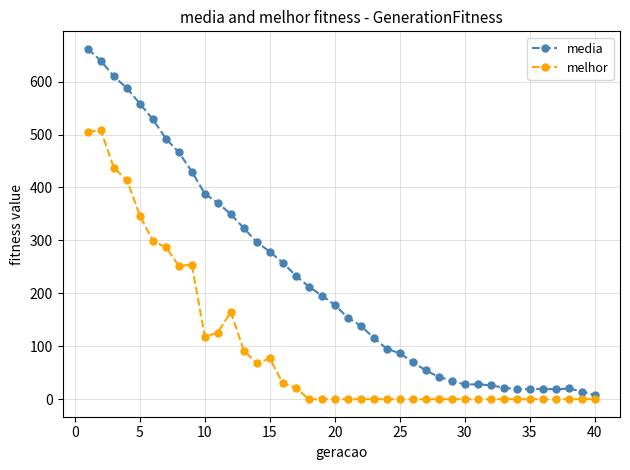

What are all the series names shown in the legend?

media, melhor